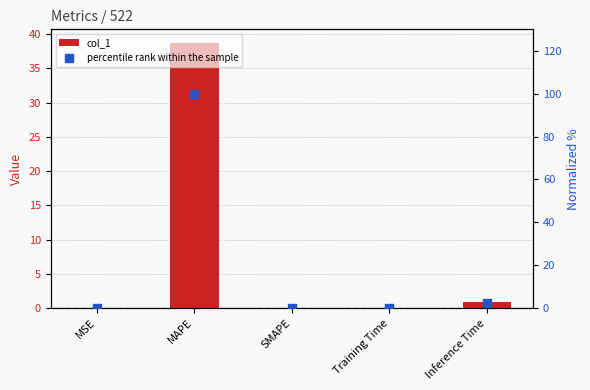

What are all the series names shown in the legend?

col_1, percentile rank within the sample